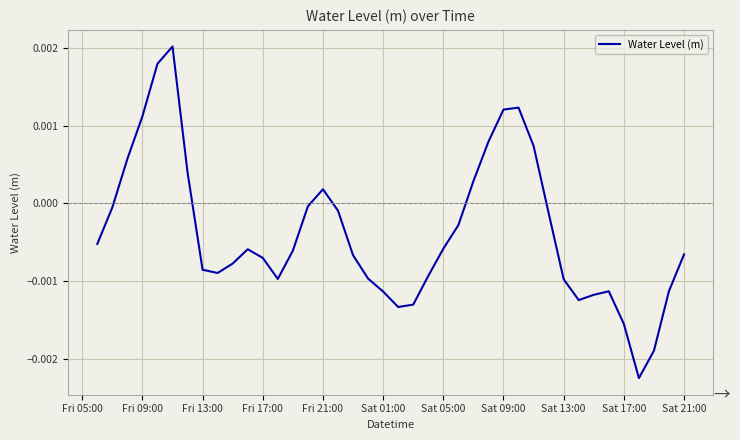

Does the chart have visible grid lines?

Yes